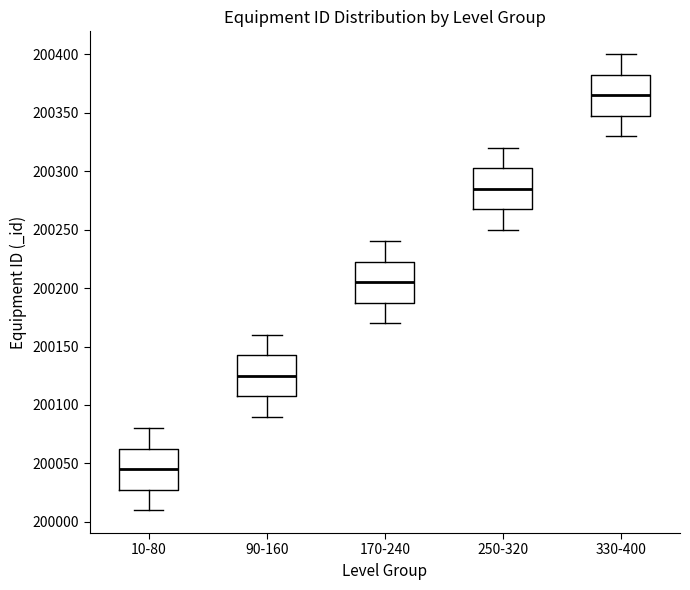

Which box's median line is the lowest?

10-80